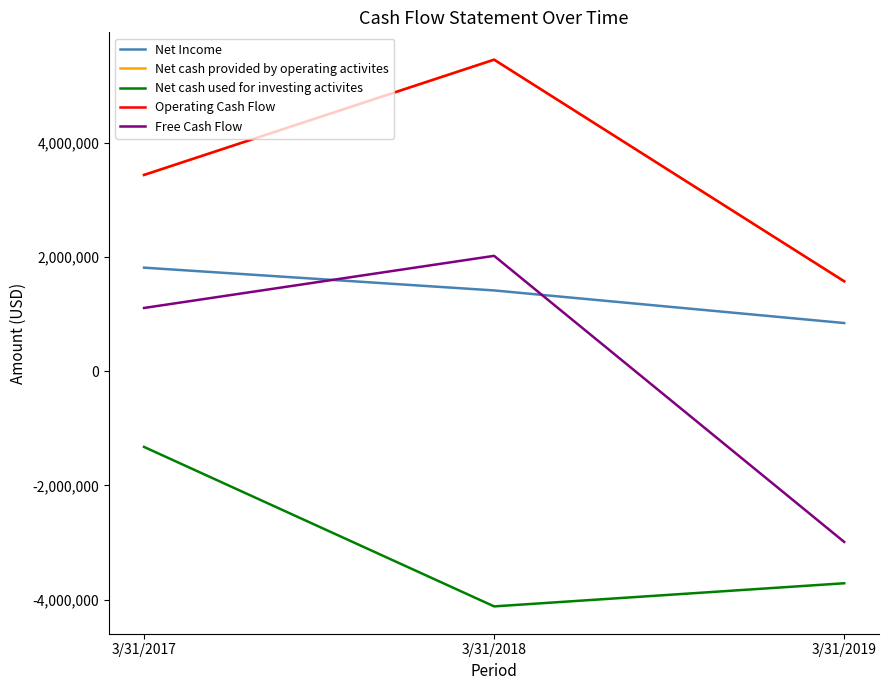

What is the total value across all series at 3/31/2017?

8472000